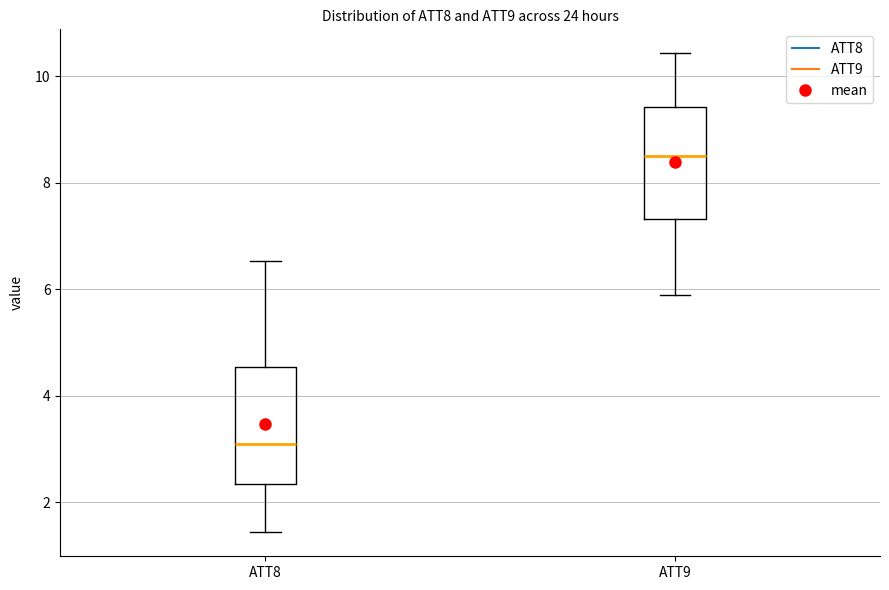

Reading left to right, transcribe this box plot: for each box, give where its median line is, the range the box spans, and where its two whiskers end, as read against the y-axis. The values are not printed on the chart, so give them approximately, as read against the axis.

ATT8: median 3.0, box 2.4 to 4.6, whiskers 1.4 to 6.6
ATT9: median 8.6, box 7.4 to 9.4, whiskers 5.8 to 10.4